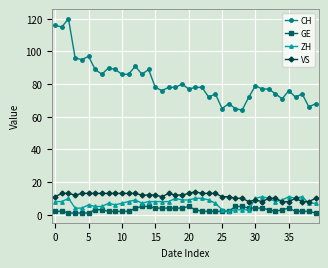

What is the maximum value for CH?

120